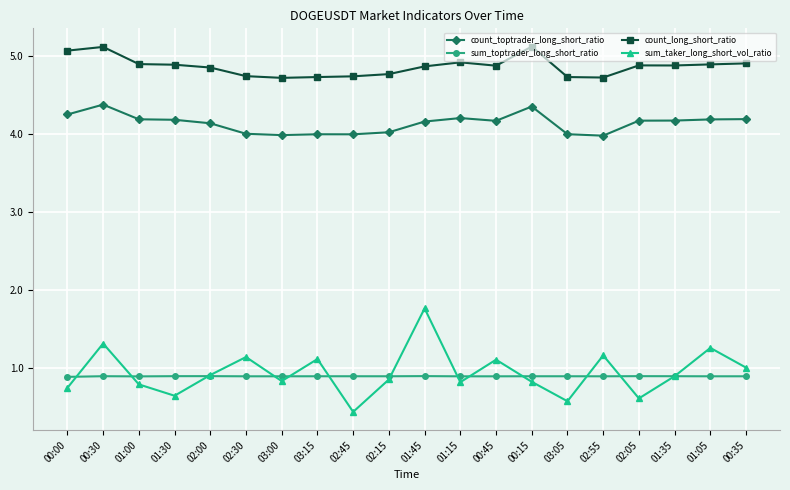

What is the minimum value shown in the chart?

0.4